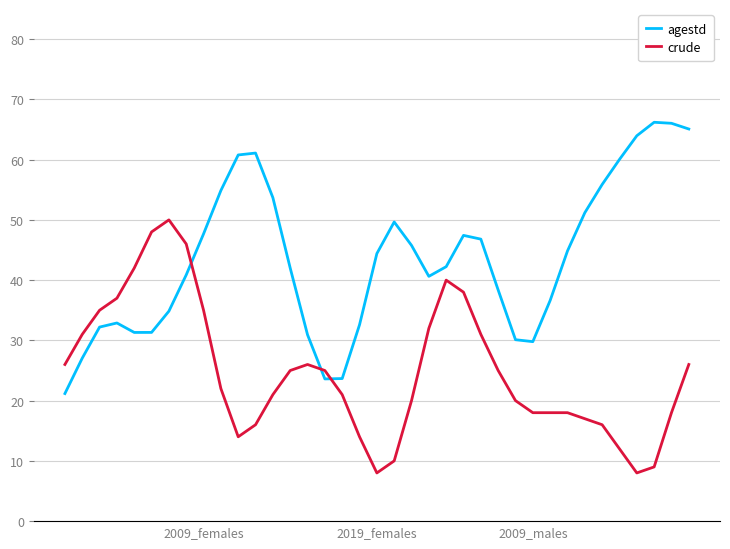

List the series in order of their peak value, lowest first.

crude, agestd